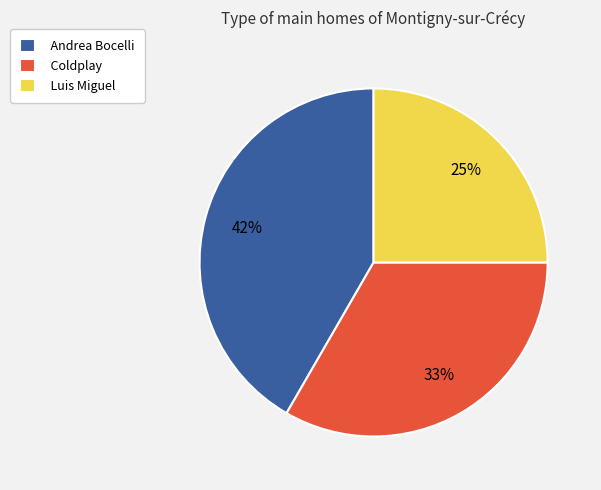

Rank the categories by value from highest to lowest.

Andrea Bocelli, Coldplay, Luis Miguel